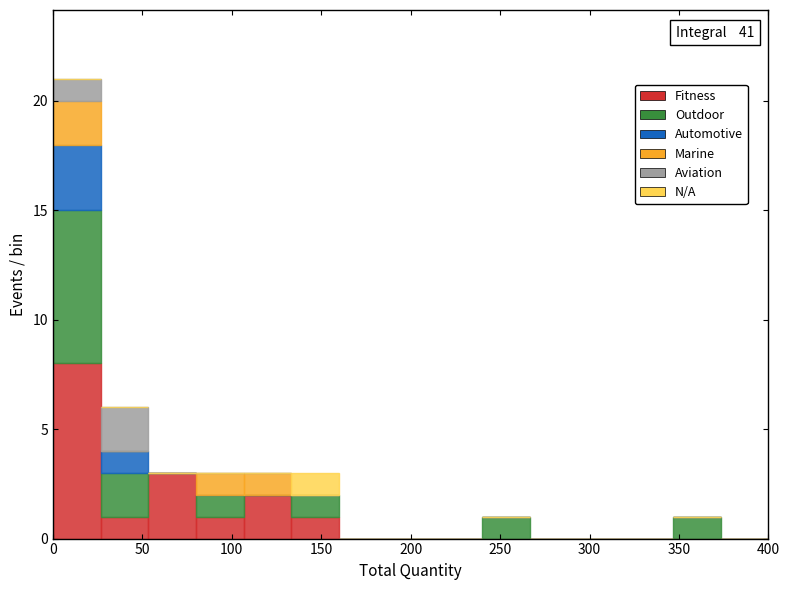

Which range on the x-axis has the tallest stacked bar (by total height)?

0 to 25